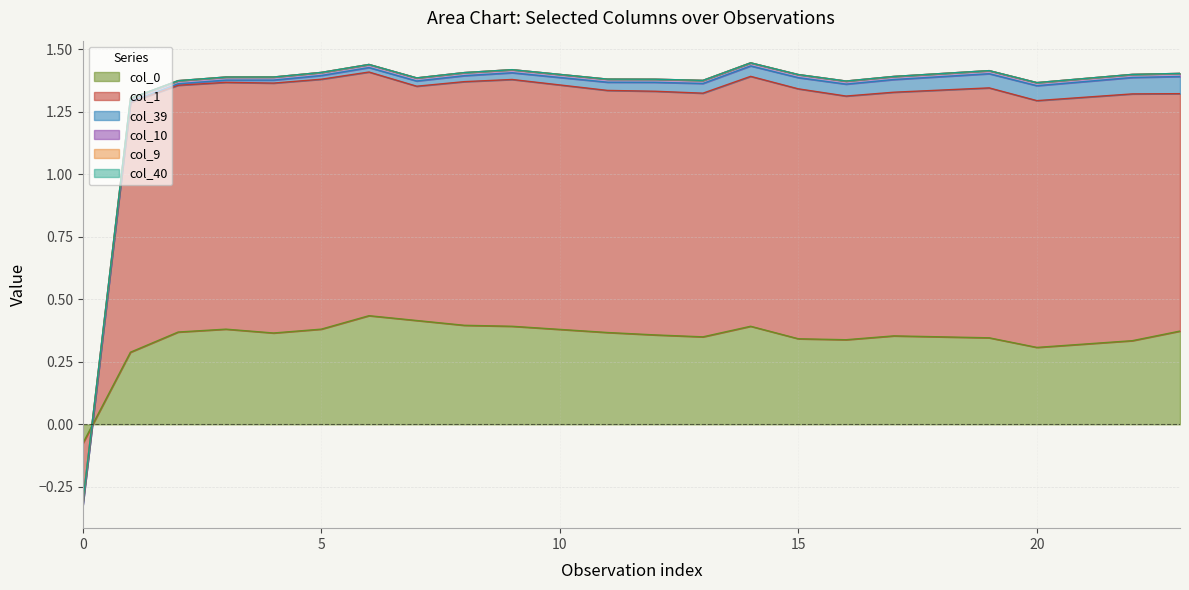

Reading left to right, transcribe all the data shown in this chart.

col_40: 0=0.0	1=0.0	2=0.0	3=0.0	4=0.0	5=0.0	6=0.0	7=0.0	8=0.0	9=0.0	10=0.0	11=0.0	12=0.0	13=0.0	14=0.0	15=0.0	16=0.0	17=0.0	18=0.0	19=0.0	20=0.0	21=0.0	22=0.0	23=0.0
col_9: 0=0.0	1=0.0	2=0.0	3=0.0	4=0.0	5=0.0	6=0.0	7=0.0	8=0.0	9=0.0	10=0.0	11=0.0	12=0.0	13=0.0	14=0.0	15=0.0	16=0.0	17=0.0	18=0.0	19=0.0	20=0.0	21=0.0	22=0.0	23=0.0
col_10: 0=0.0	1=0.0	2=0.0	3=0.0	4=0.0	5=0.0	6=0.0	7=0.0	8=0.0	9=0.0	10=0.0	11=0.0	12=0.0	13=0.0	14=0.0	15=0.0	16=0.0	17=0.0	18=0.0	19=0.0	20=0.0	21=0.0	22=0.0	23=0.0
col_0: 0=-0.1	1=0.3	2=0.4	3=0.4	4=0.4	5=0.4	6=0.4	7=0.4	8=0.4	9=0.4	10=0.4	11=0.4	12=0.4	13=0.4	14=0.4	15=0.3	16=0.3	17=0.4	18=0.4	19=0.3	20=0.3	21=0.3	22=0.3	23=0.4
col_1: 0=-0.2	1=1.0	2=1.0	3=1.0	4=1.0	5=1.0	6=1.0	7=0.9	8=1.0	9=1.0	10=1.0	11=1.0	12=1.0	13=1.0	14=1.0	15=1.0	16=1.0	17=1.0	18=1.0	19=1.0	20=1.0	21=1.0	22=1.0	23=1.0
col_39: 0=0.0	1=0.0	2=0.0	3=0.0	4=0.0	5=0.0	6=0.0	7=0.0	8=0.0	9=0.0	10=0.0	11=0.0	12=0.0	13=0.0	14=0.0	15=0.0	16=0.0	17=0.1	18=0.1	19=0.1	20=0.1	21=0.1	22=0.1	23=0.1